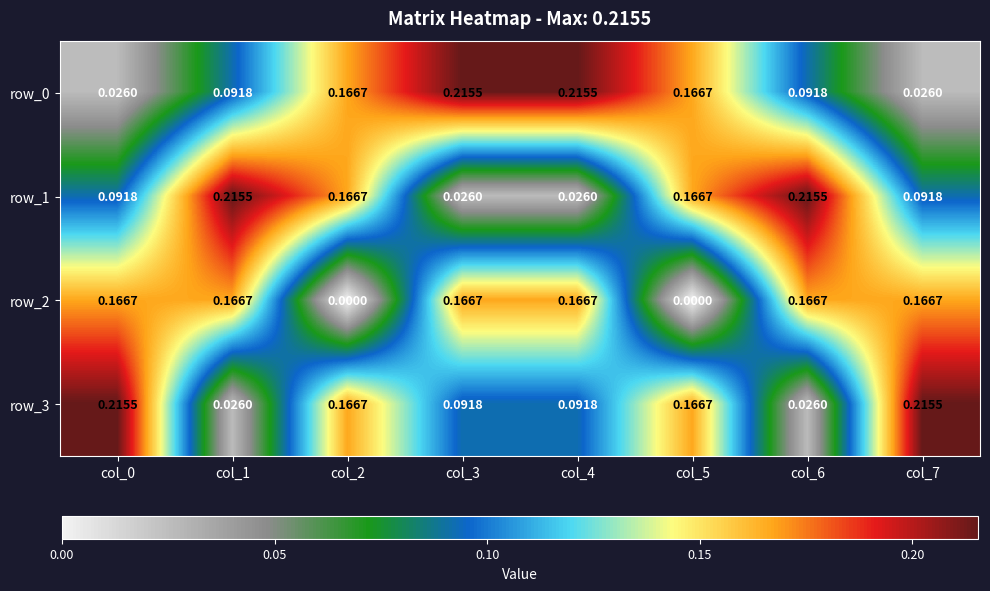

Is the value of row_1 at col_3 greater than the value of row_0 at col_2?

No